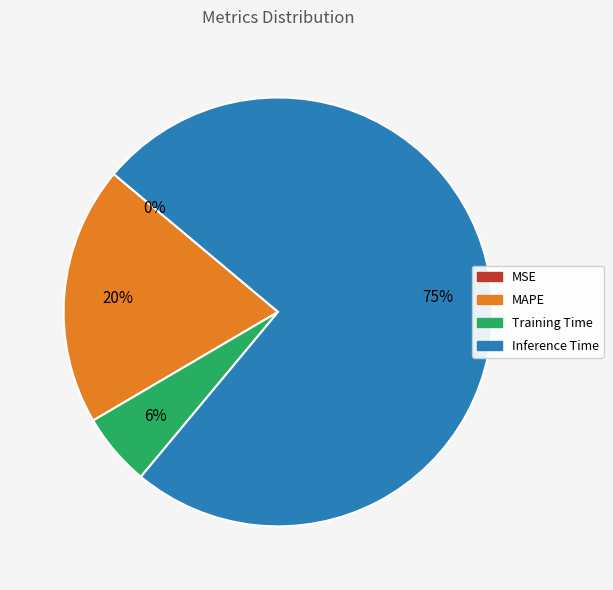

What percentage is the Training Time slice, to the nearest percent?

6%